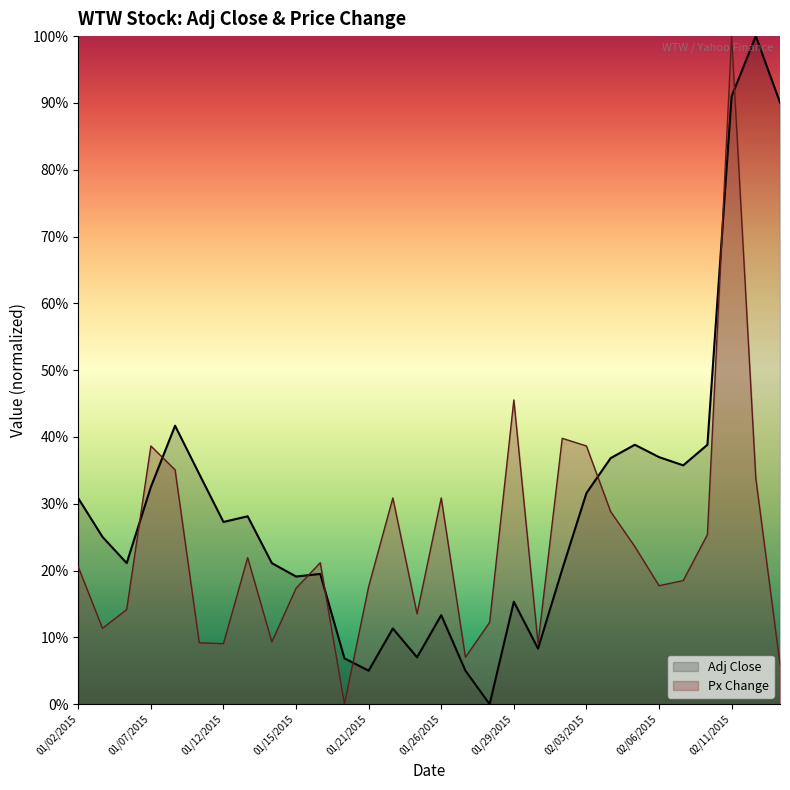

Which series has the largest range (max minus min)?

Adj Close